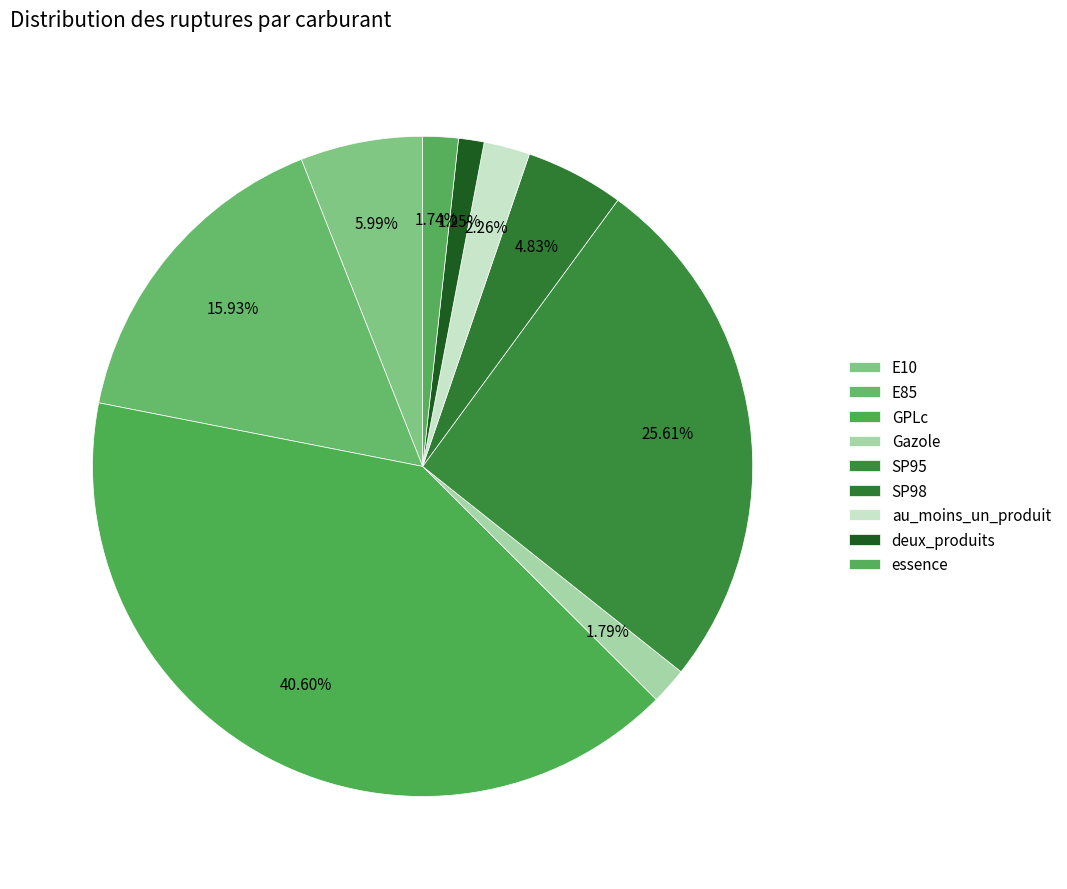

To the nearest percent, what portion does au_moins_un_produit represent?

2%